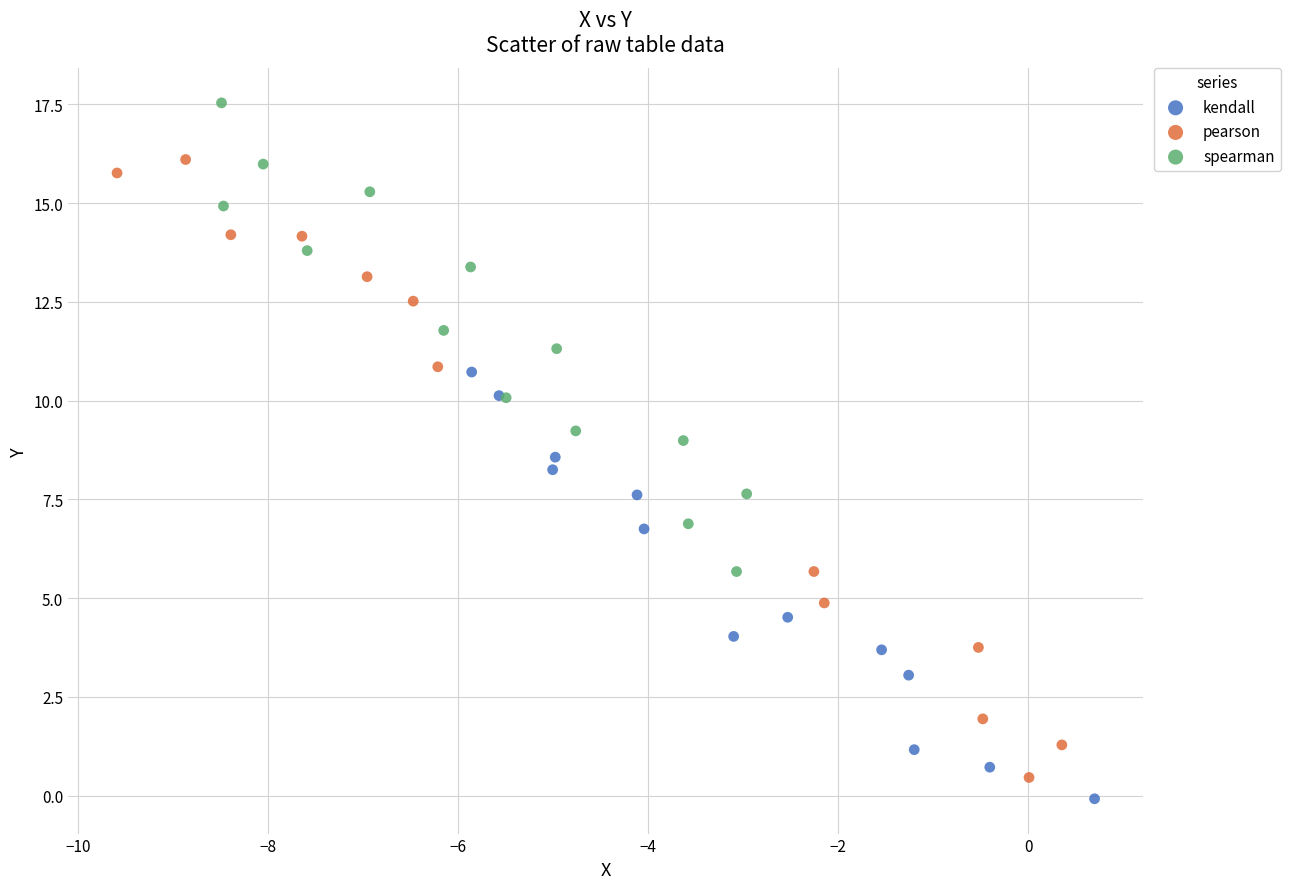

Which series reaches the maximum Y coordinate?

spearman